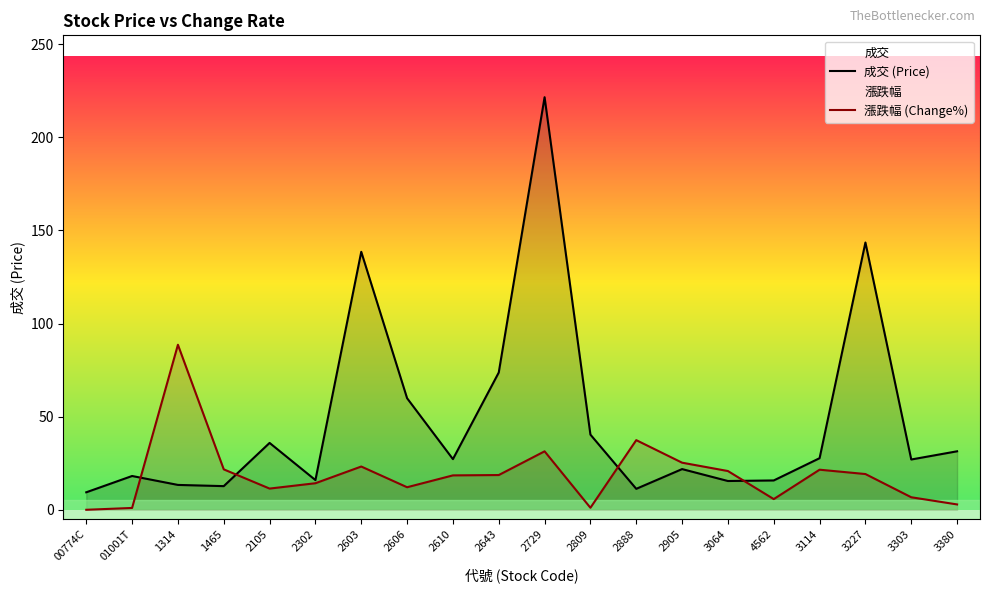

What value does the 漲跌幅 (Change%) series have at 2105?

11.4